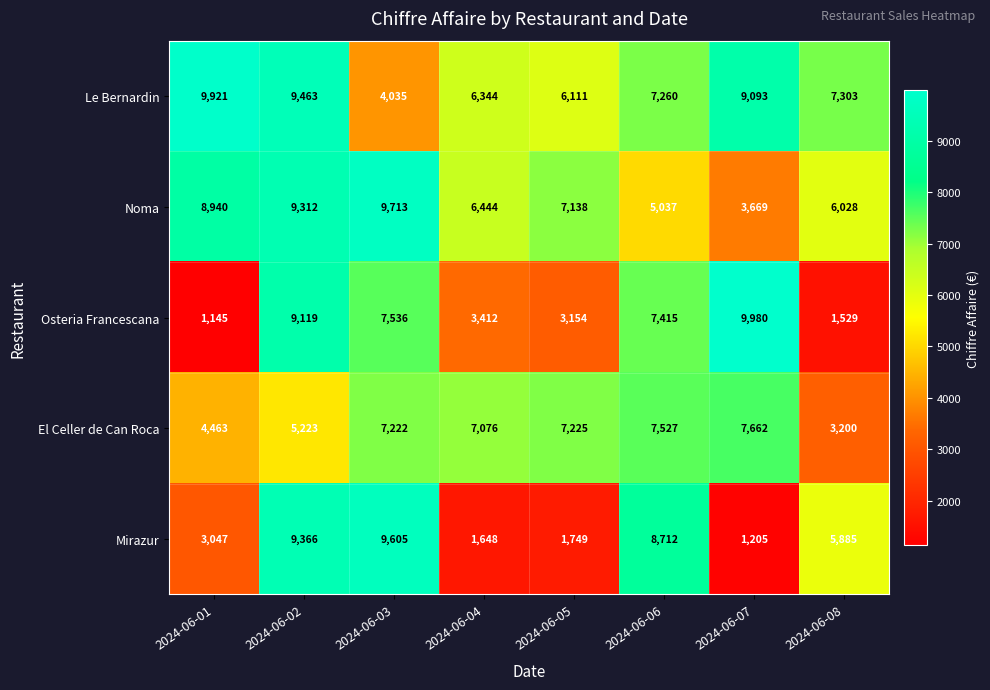

Which series changed the most between 2024-06-01 and 2024-06-06?

Osteria Francescana